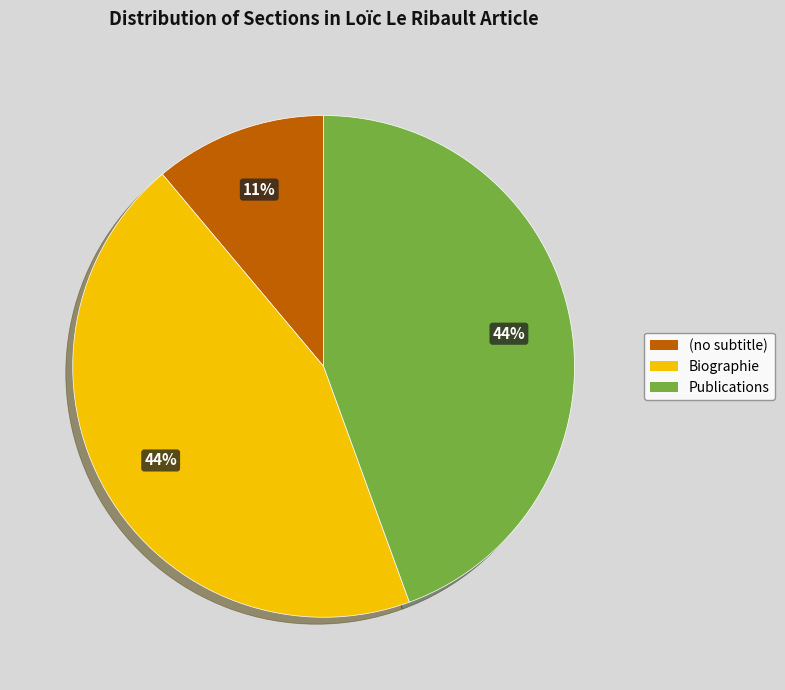

Is the sum of Biographie and Publications greater than half?

Yes